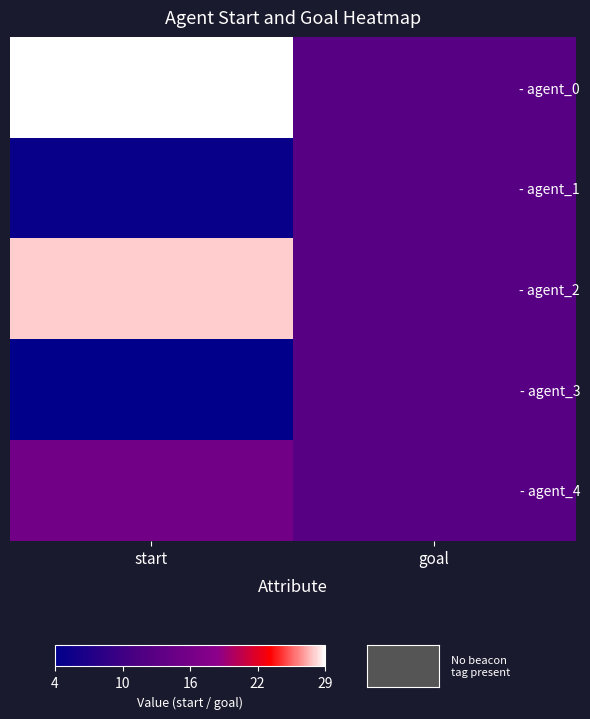

Between start and goal, which series saw the biggest shift?

- agent_0